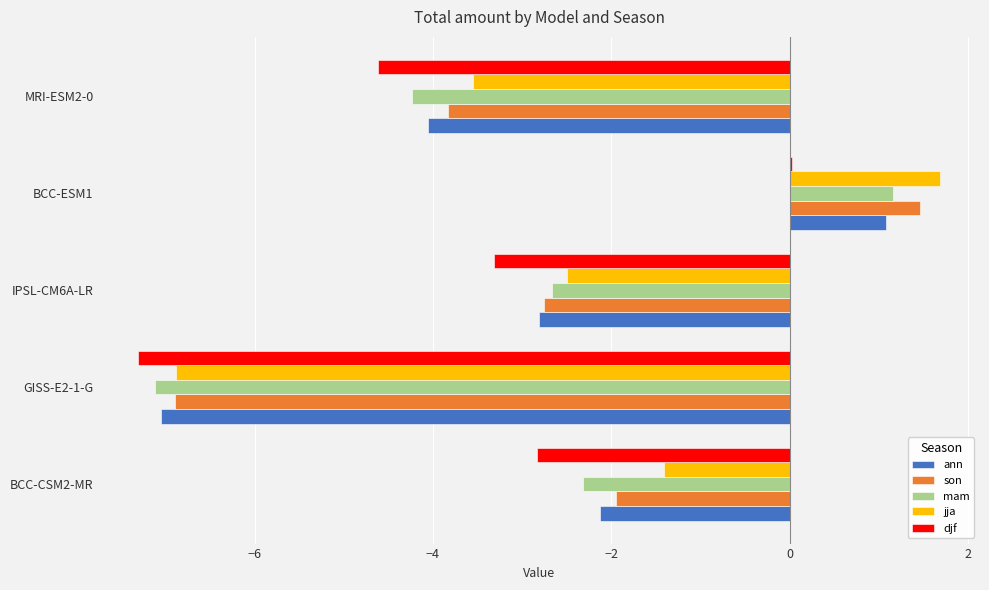

What is the total value across all series at BCC-CSM2-MR?

-10.6